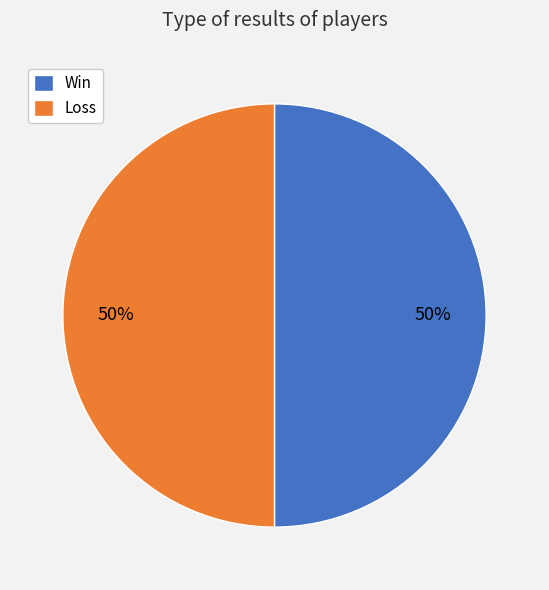

True or false: Loss accounts for 56% of the total.

False